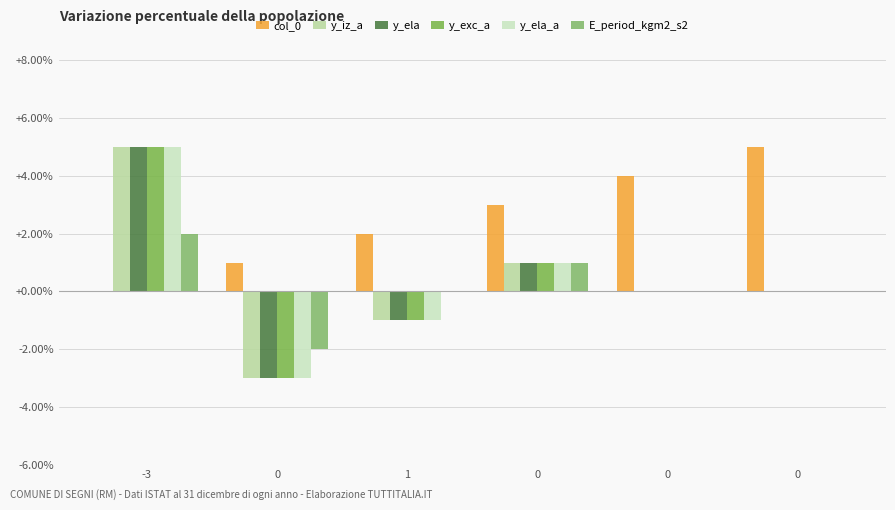

The E_period_kgm2_s2 series shows 0 at 0. True or false?

False